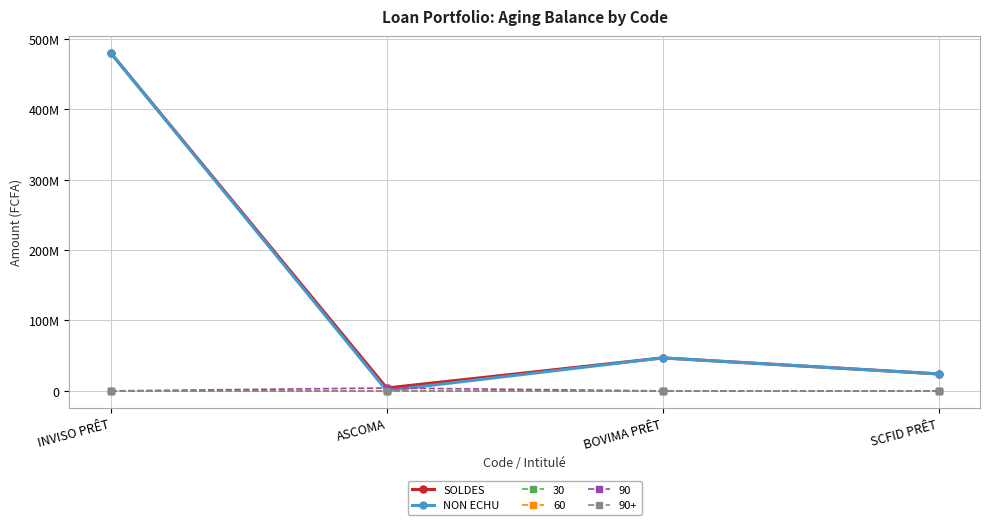

True or false: SOLDES has more than 0 points higher than both neighbors.

True